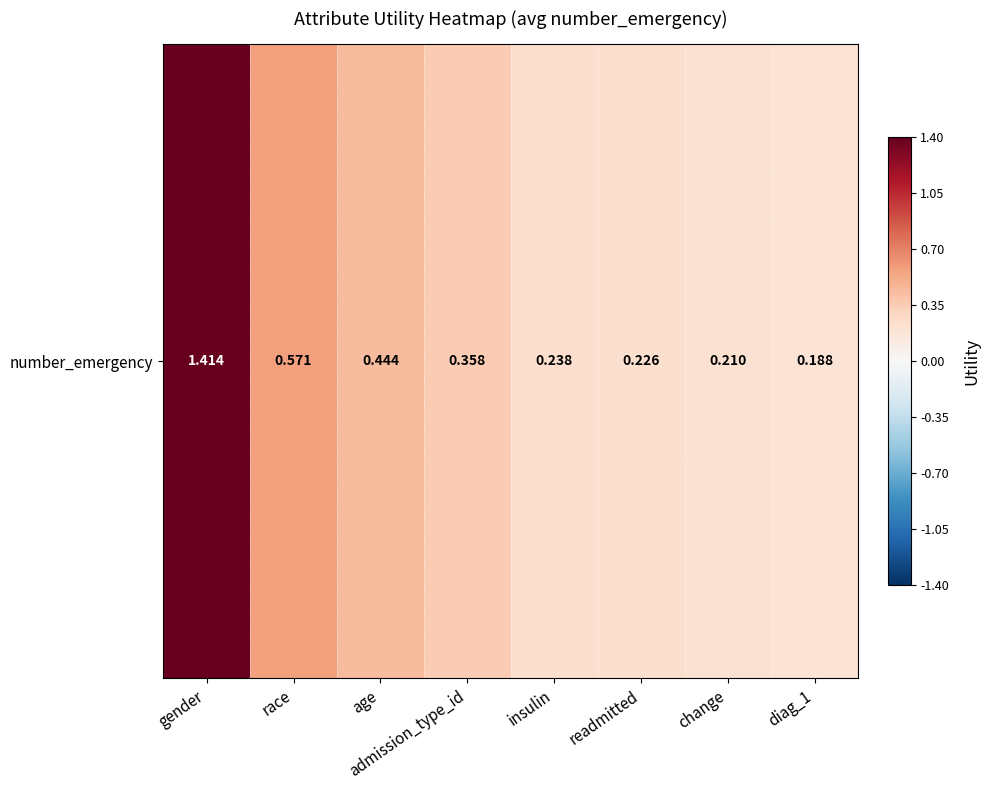

What is the difference between the maximum and minimum values?

1.2